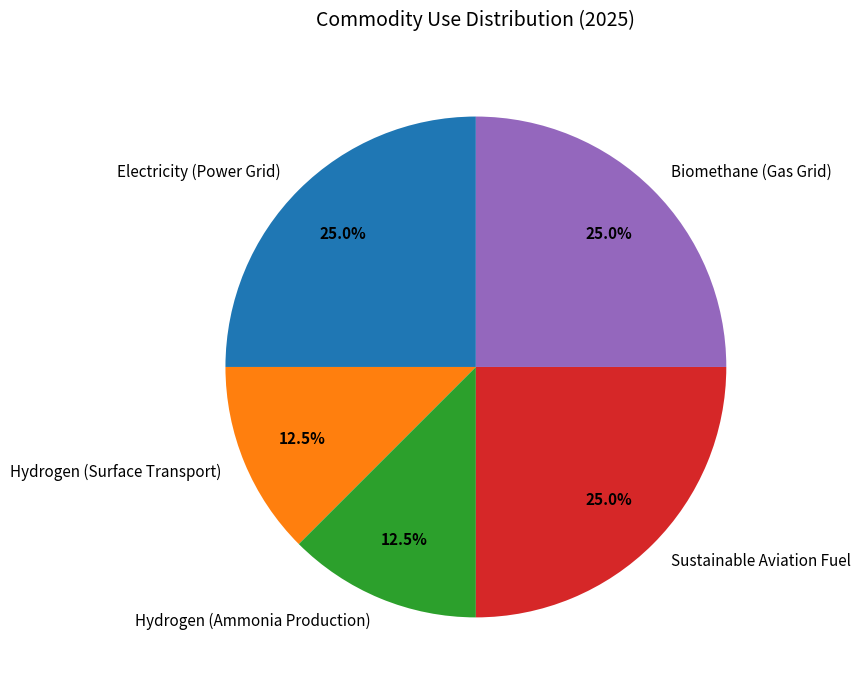

Is Sustainable Aviation Fuel the majority of the pie?

No